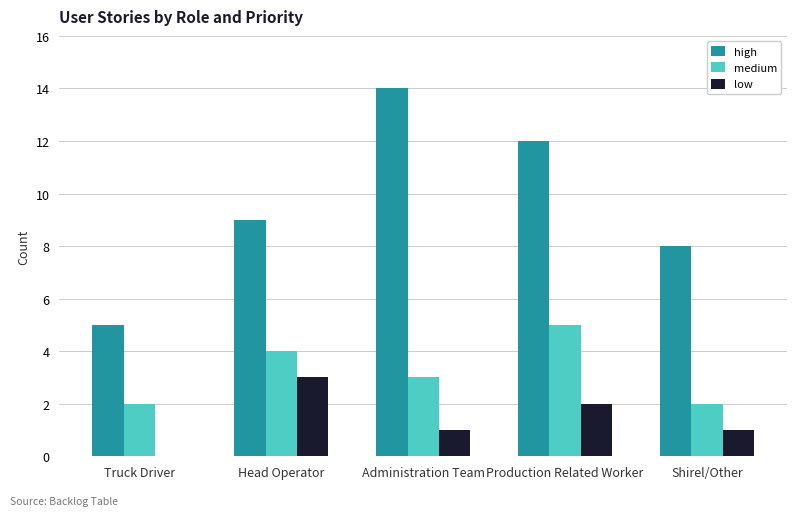

Is the value of medium at Production Related Worker greater than the value of high at Head Operator?

No